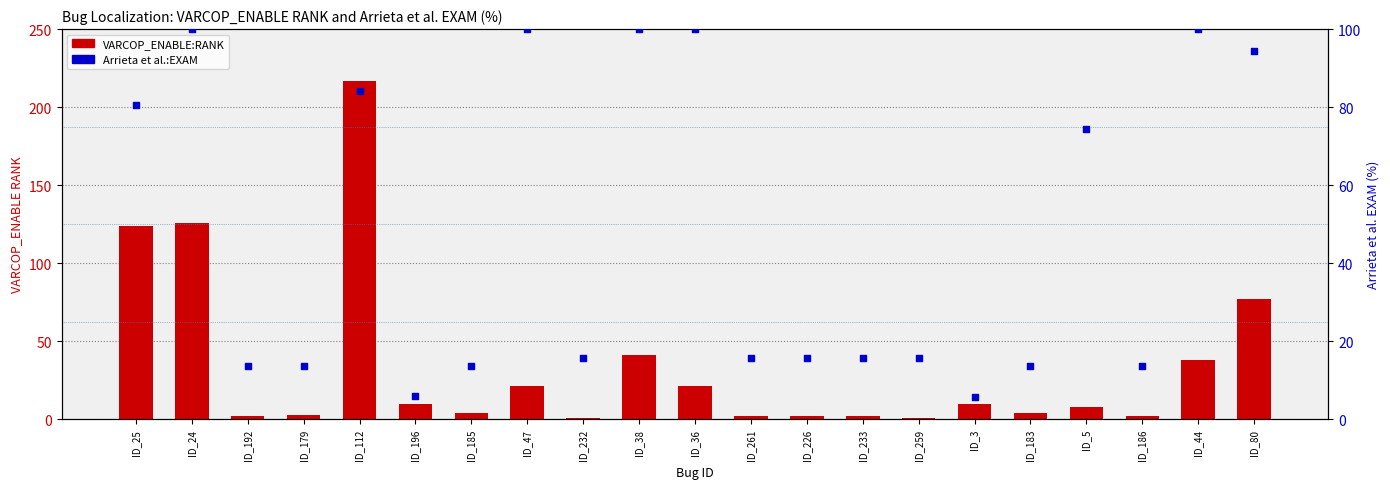

At how many categories does at least one series exceed 147?

1